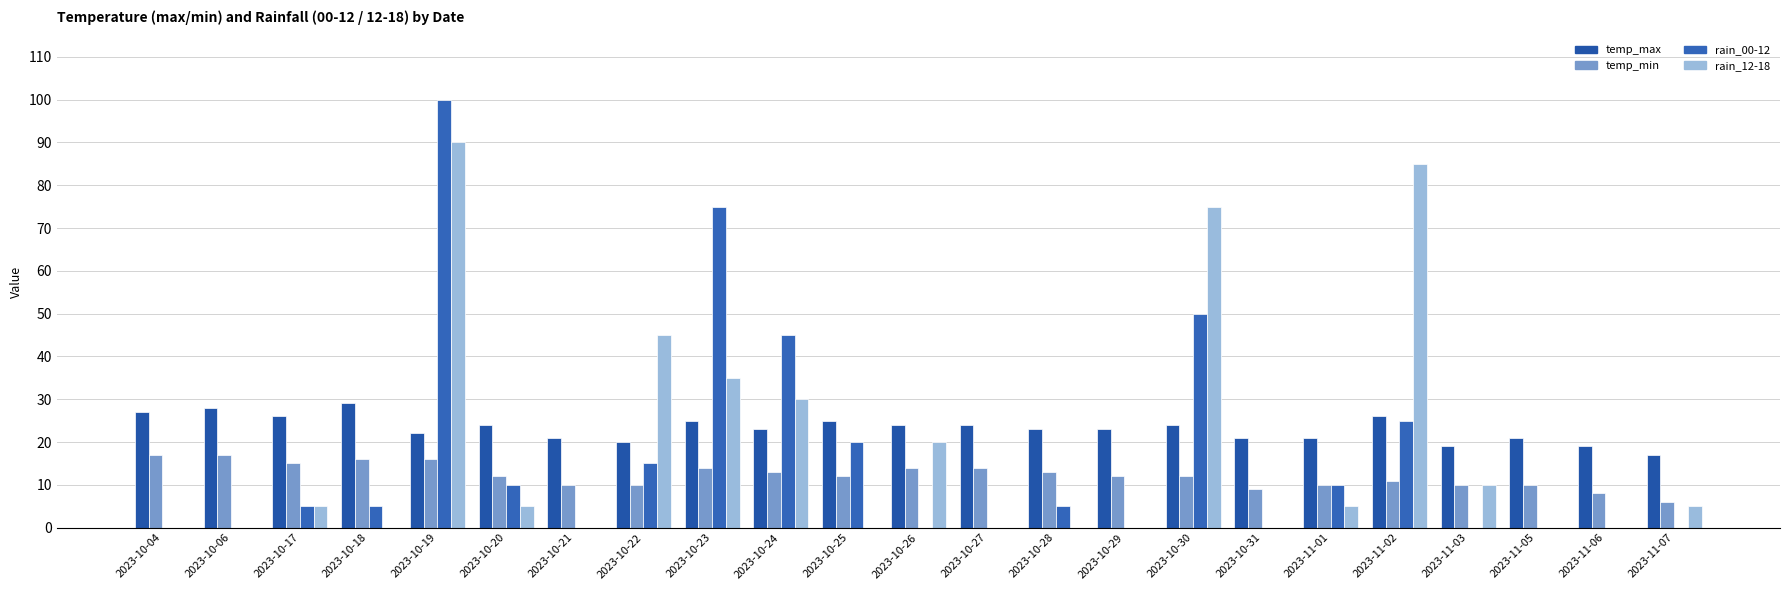

Between 2023-10-18 and 2023-11-03, which series saw the biggest shift?

temp_max